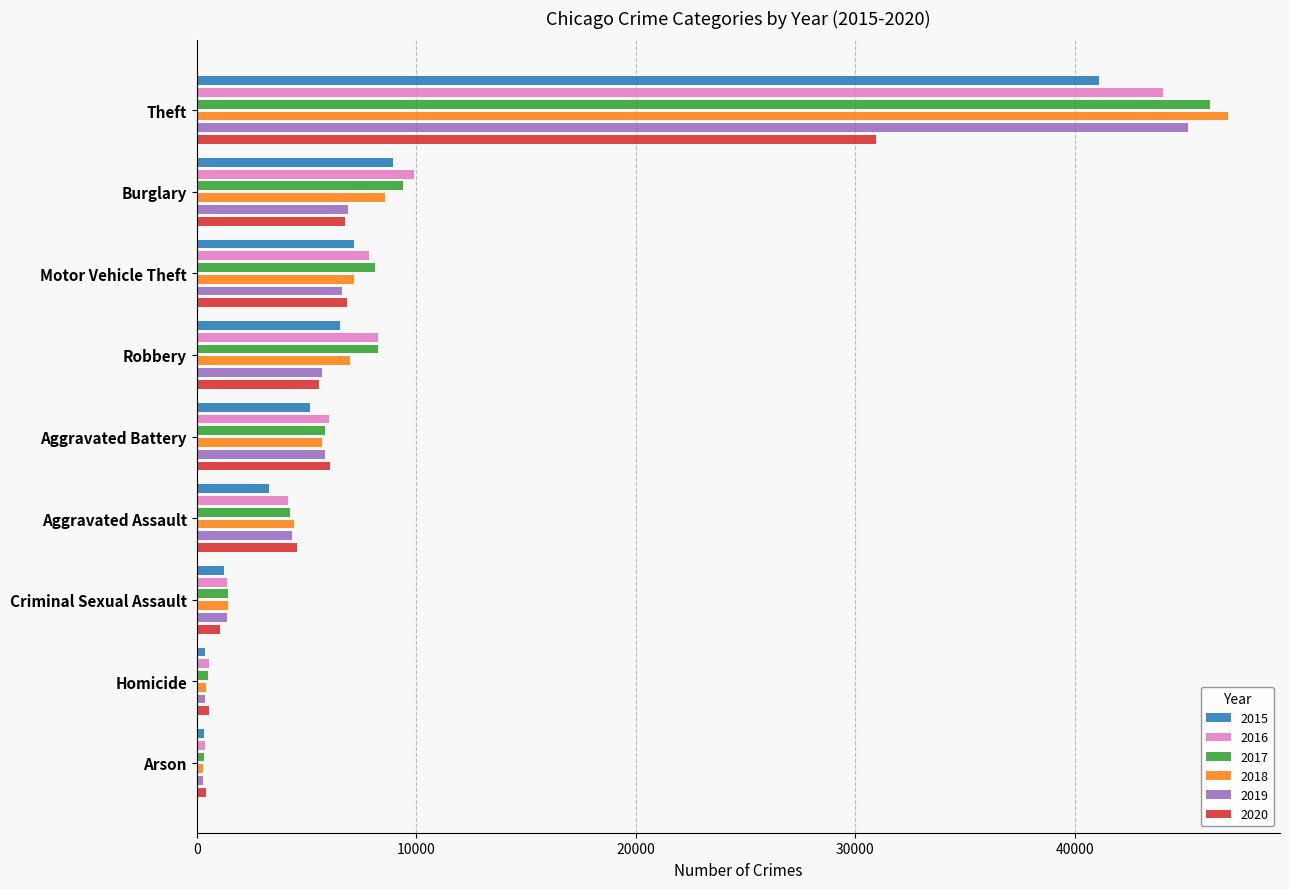

What position from the left is Motor Vehicle Theft?

3